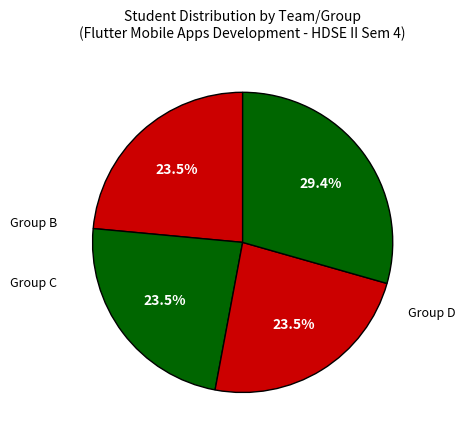

Is there any slice that represents more than half of the pie?

No